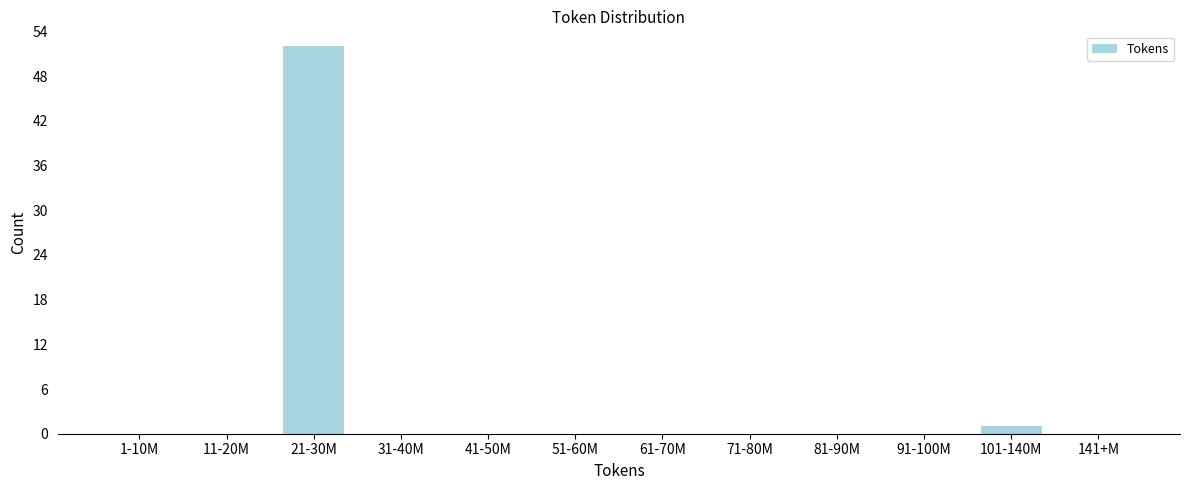

Reading left to right, transcribe all the data shown in this chart.

1-10M=0	11-20M=0	21-30M=52	31-40M=0	41-50M=0	51-60M=0	61-70M=0	71-80M=0	81-90M=0	91-100M=0	101-140M=1	141+M=0